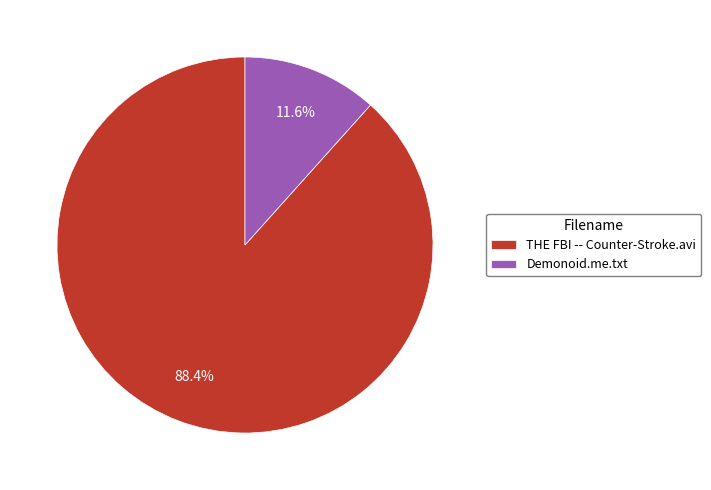

Does Demonoid.me.txt represent more than half of the total?

No